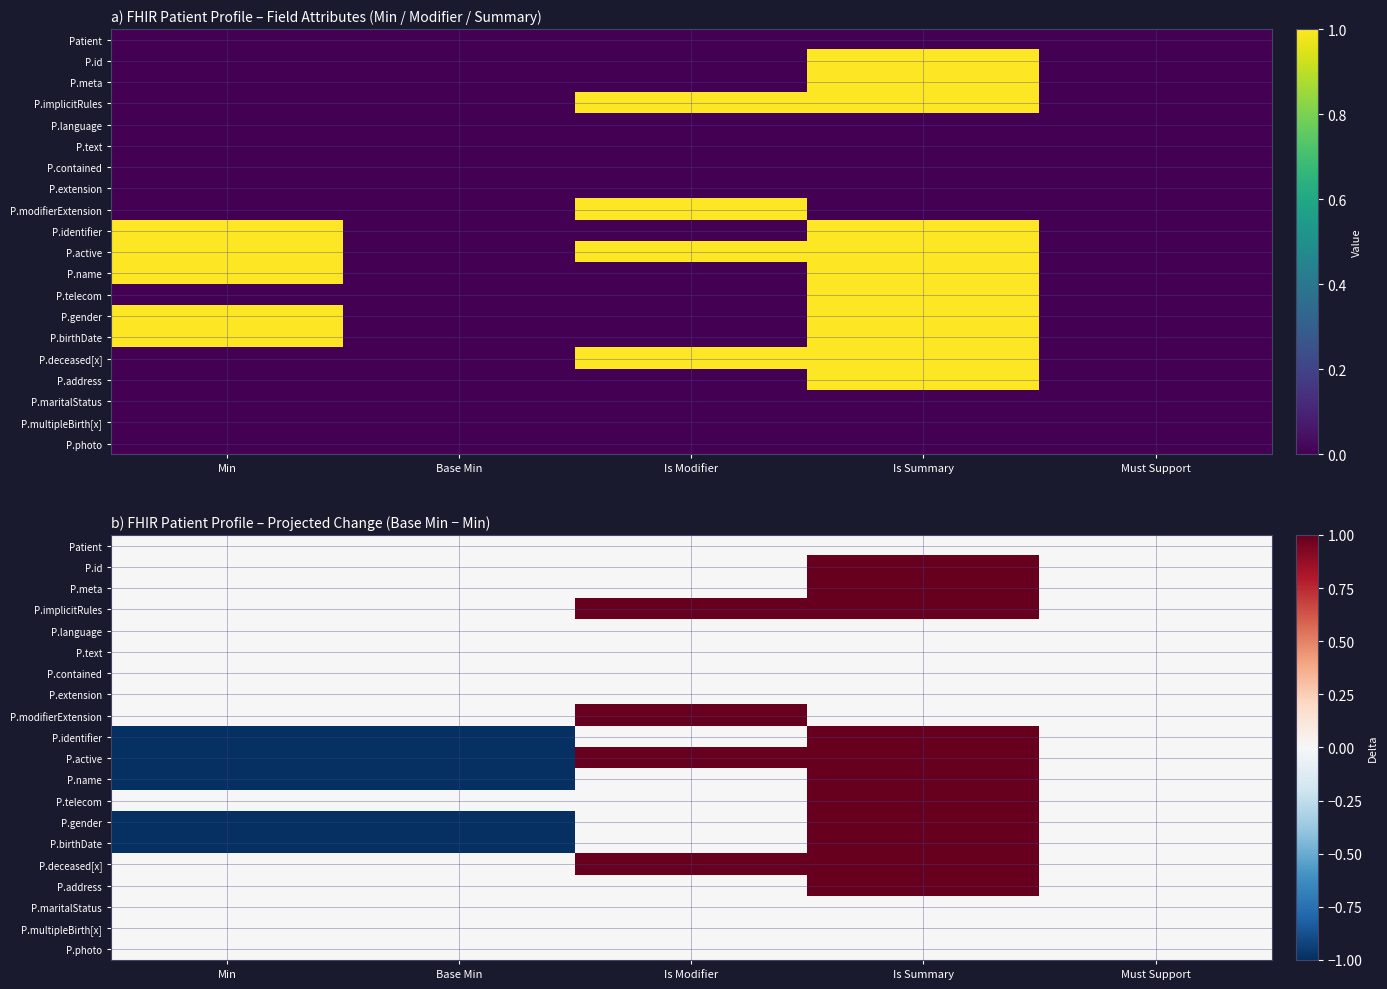

How many data points does each series have?

5